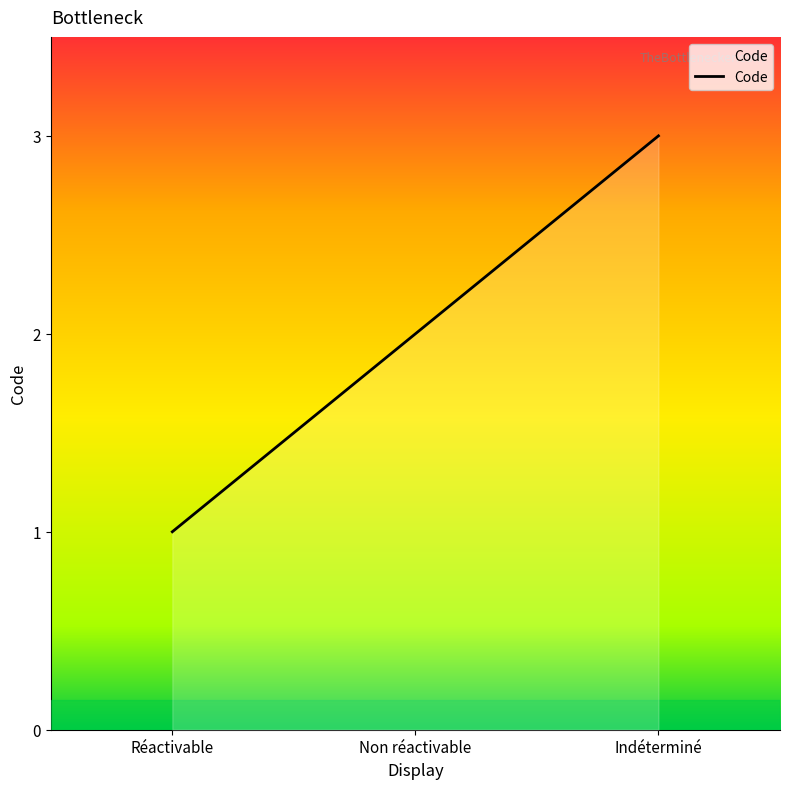

Which label corresponds to the largest value in the chart?

Indéterminé